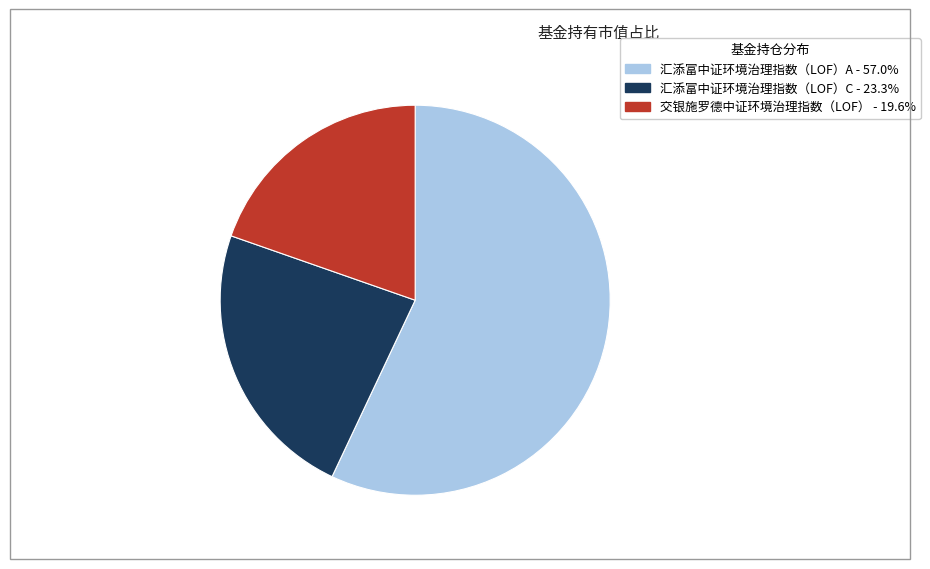

Rank the categories by value from highest to lowest.

汇添富中证环境治理指数（LOF）A, 汇添富中证环境治理指数（LOF）C, 交银施罗德中证环境治理指数（LOF）